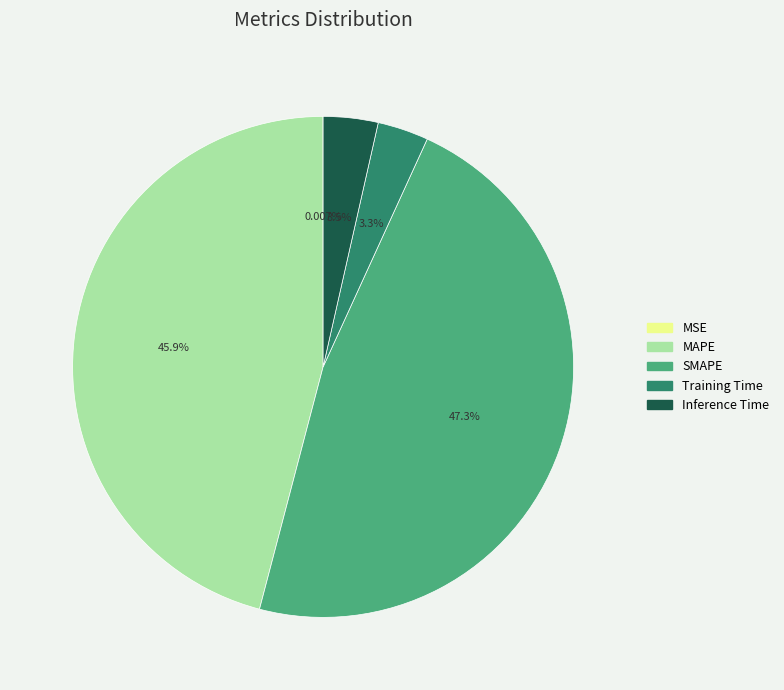

Does Training Time account for over 50% of the chart?

No